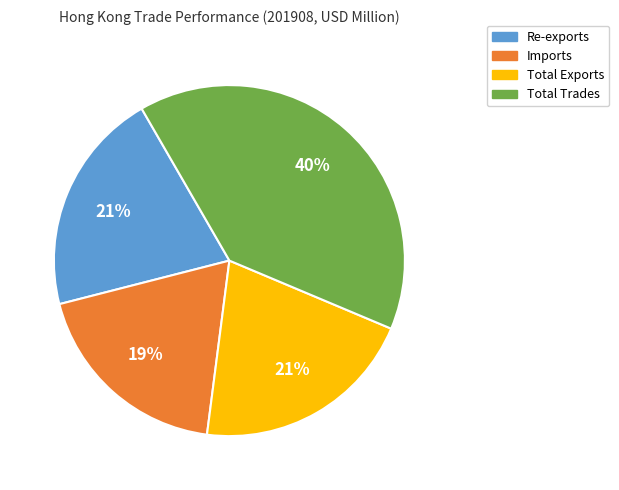

To the nearest percent, what is the average slice percentage?

25%